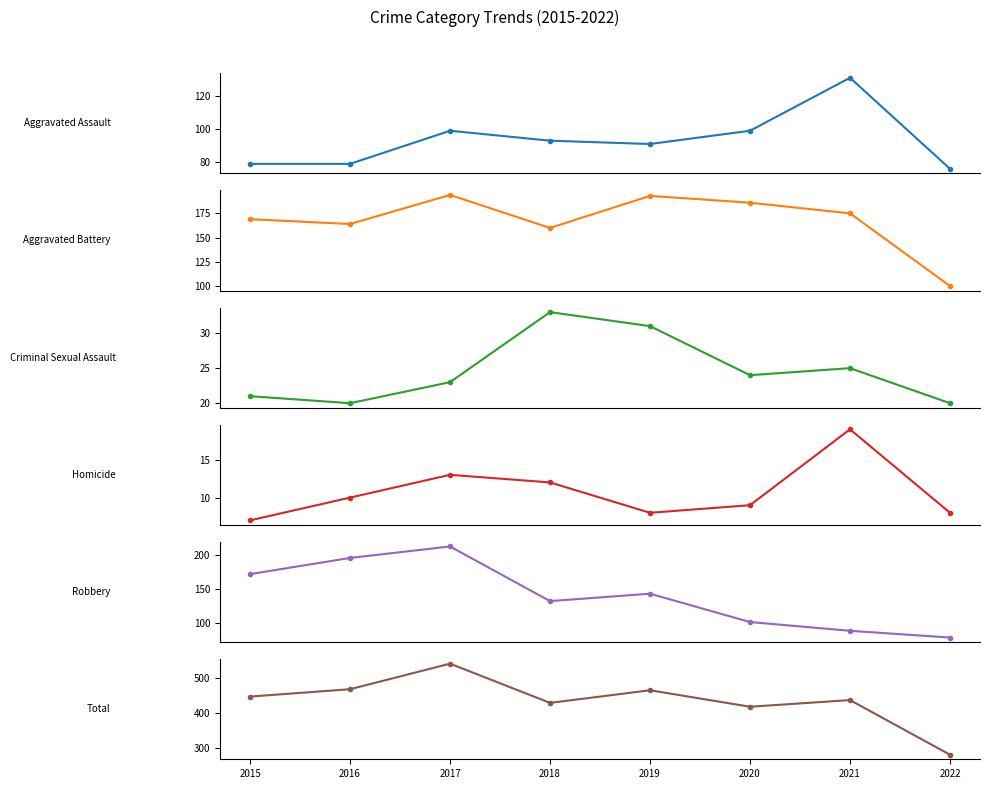

Reading right to left, list all the values displayed in this chart.

Aggravated Assault: 76	131	99	91	93	99	79	79
Aggravated Battery: 100	175	186	193	160	194	164	169
Criminal Sexual Assault: 20	25	24	31	33	23	20	21
Homicide: 8	19	9	8	12	13	10	7
Robbery: 78	88	101	143	132	213	196	172
Total: 282	438	419	466	430	542	469	448